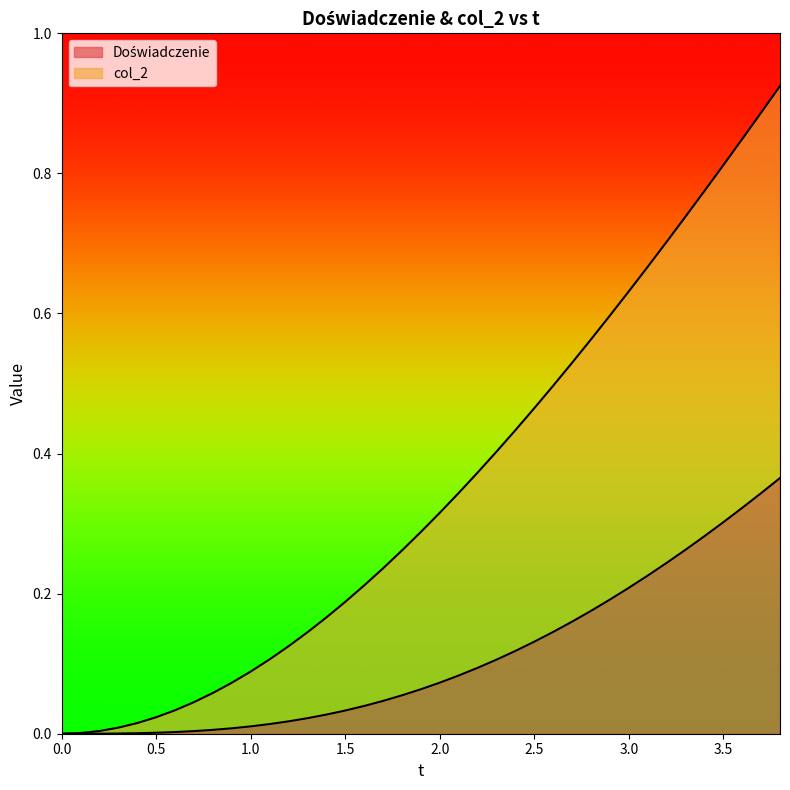

Does the chart display data point markers on the line(s)?

No